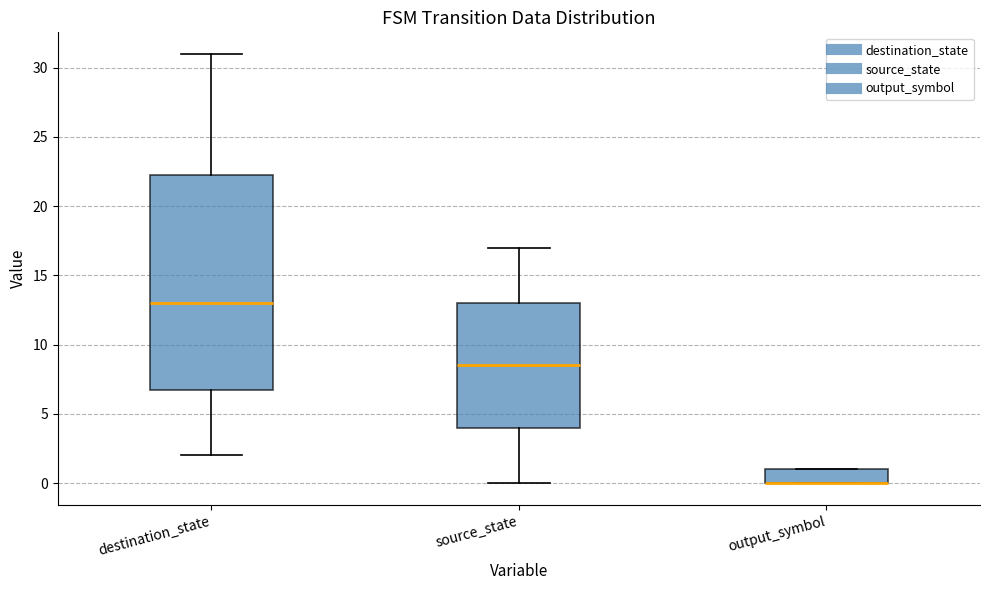

Comparing the boxes themselves (not the whiskers), which one is the tallest?

destination_state